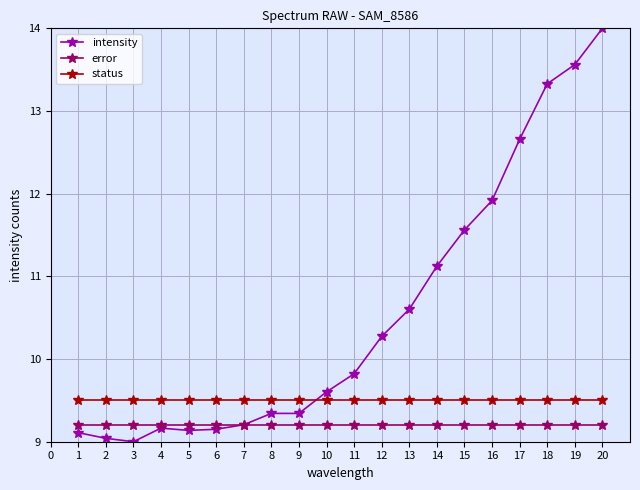

What is the lowest value of the status series?

9.5